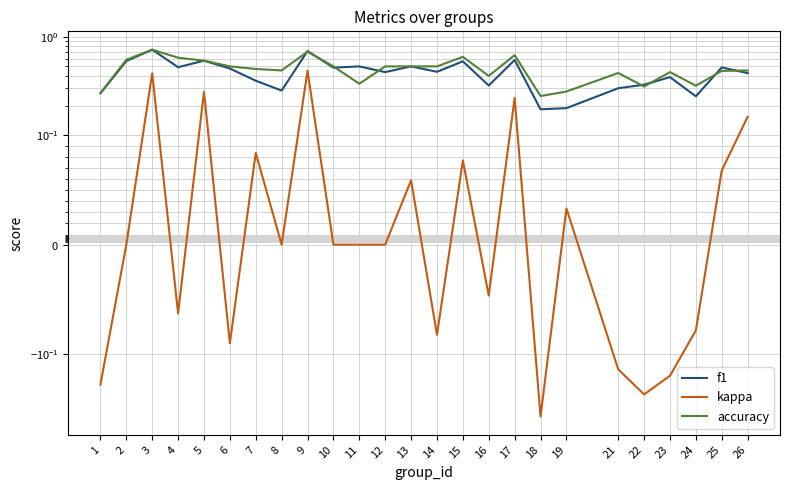

True or false: f1 and kappa intersect in this chart.

False